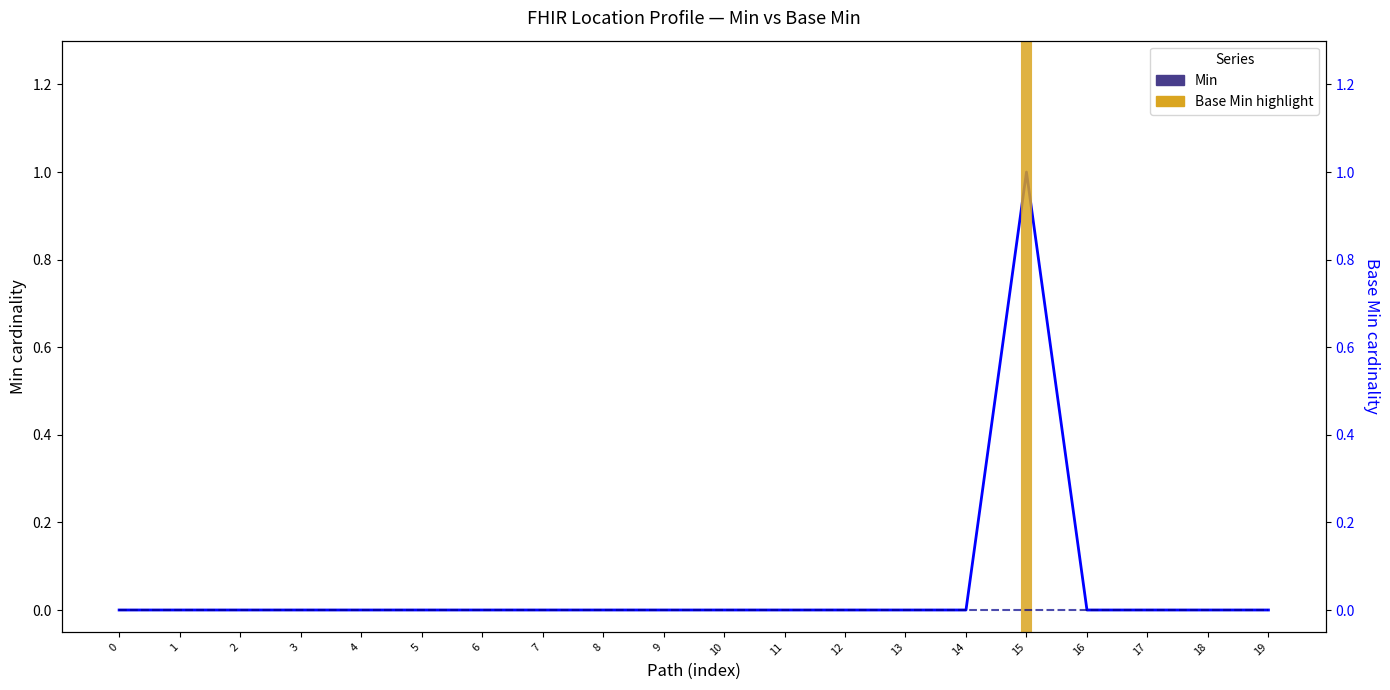

How many lines are shown in the chart?

1